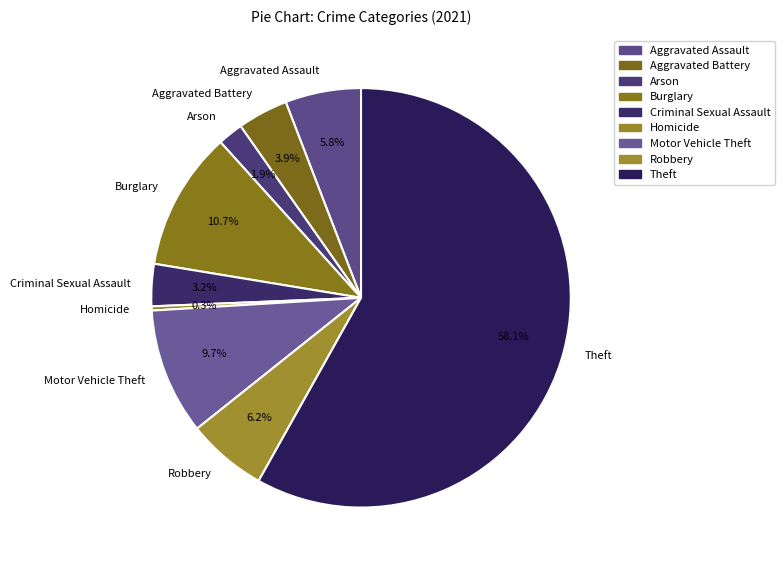

How many segments does this pie chart have?

9